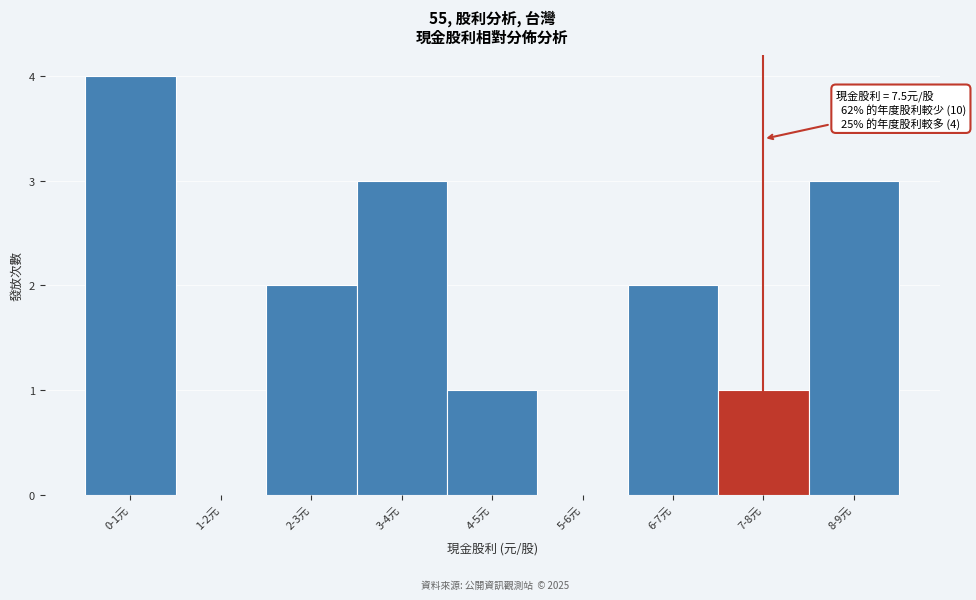

Reading right to left, list all the values displayed in this chart.

8-9元=3	7-8元=1	6-7元=2	5-6元=0	4-5元=1	3-4元=3	2-3元=2	1-2元=0	0-1元=4